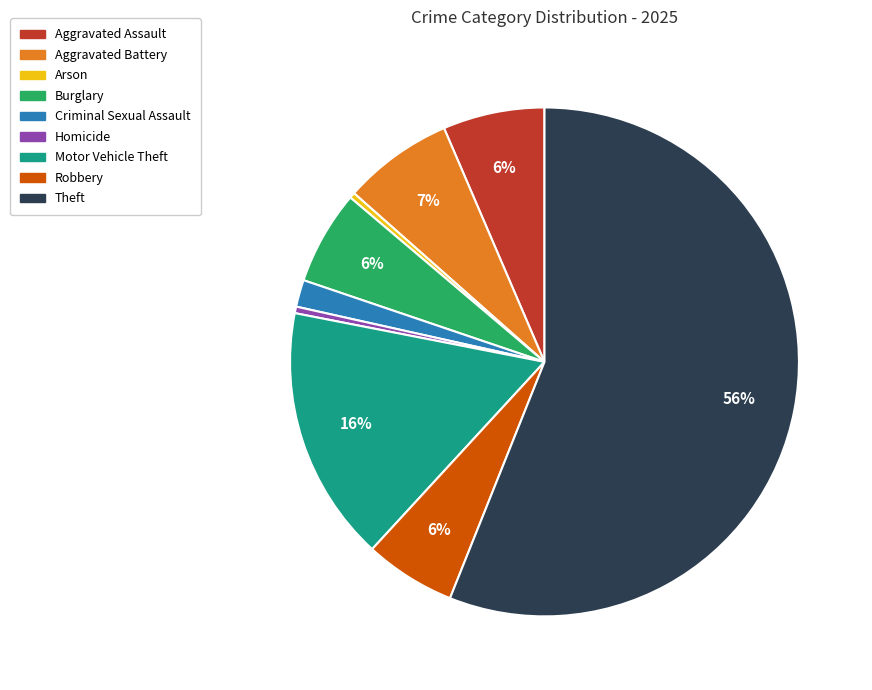

To the nearest percent, what is the average slice percentage?

11%